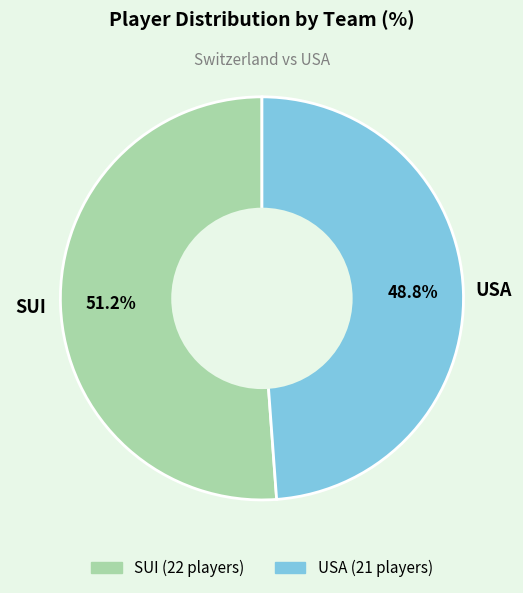

What percentage is the USA slice, to the nearest percent?

49%